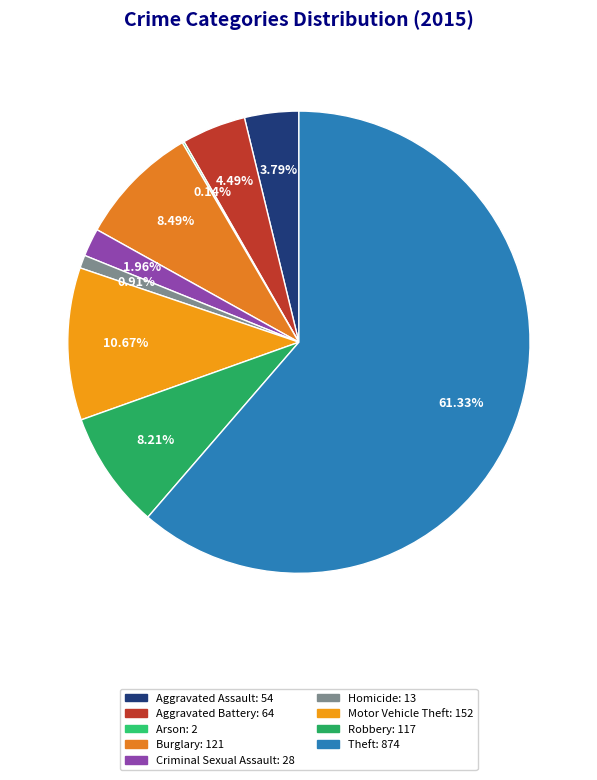

Do Robbery and Criminal Sexual Assault together represent more than half of the pie?

No